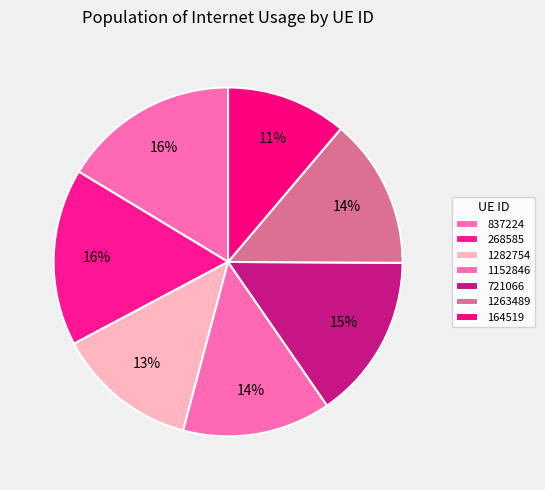

What percentage is the 268585 slice, to the nearest percent?

16%